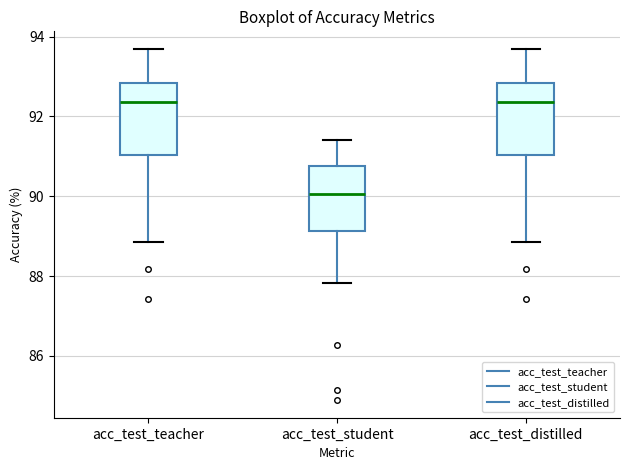

Which box's median line is the lowest?

acc_test_student